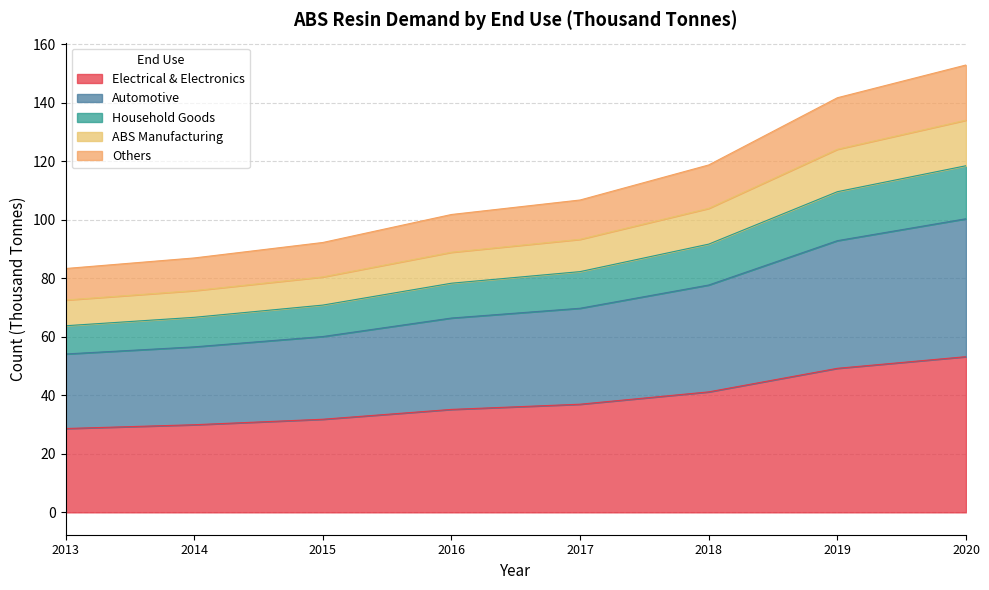

True or false: Automotive has more than 2 points higher than both neighbors.

False